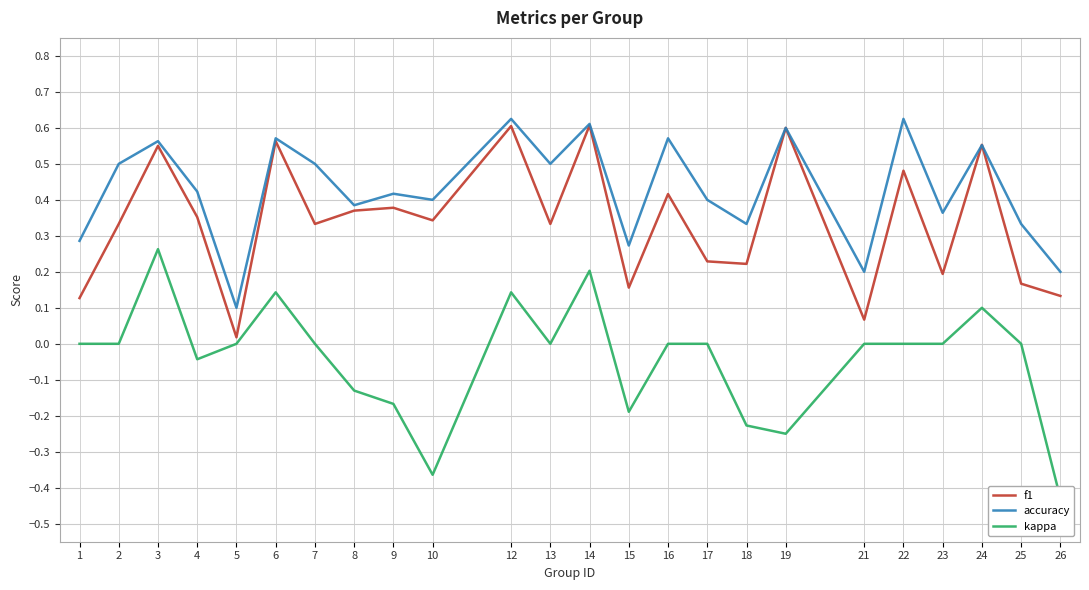

True or false: kappa has more than 2 interior local peaks.

True